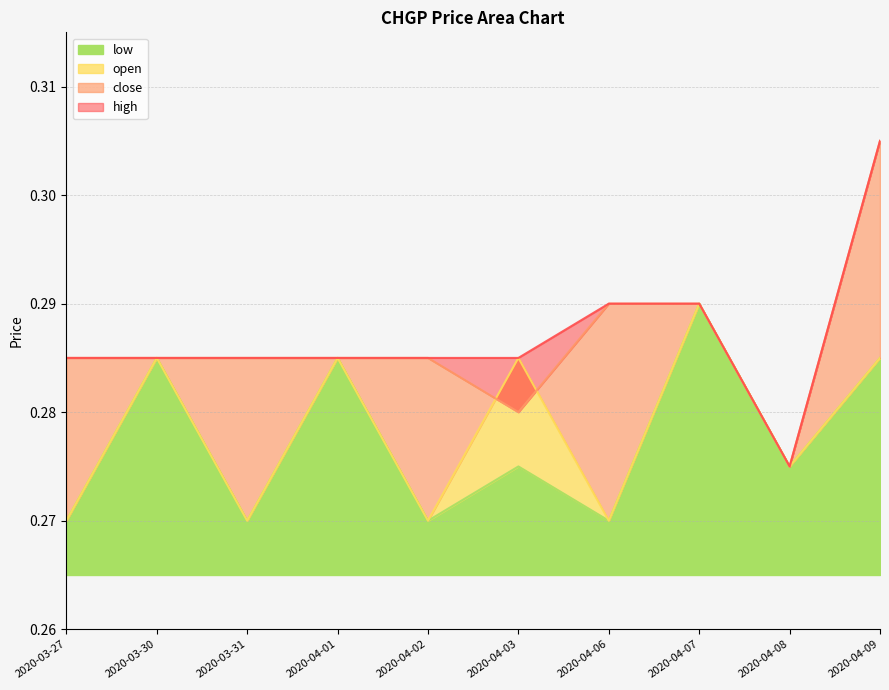

List the labels in order of low value, largest first.

2020-04-07, 2020-03-30, 2020-04-01, 2020-04-09, 2020-04-03, 2020-04-08, 2020-03-27, 2020-03-31, 2020-04-02, 2020-04-06